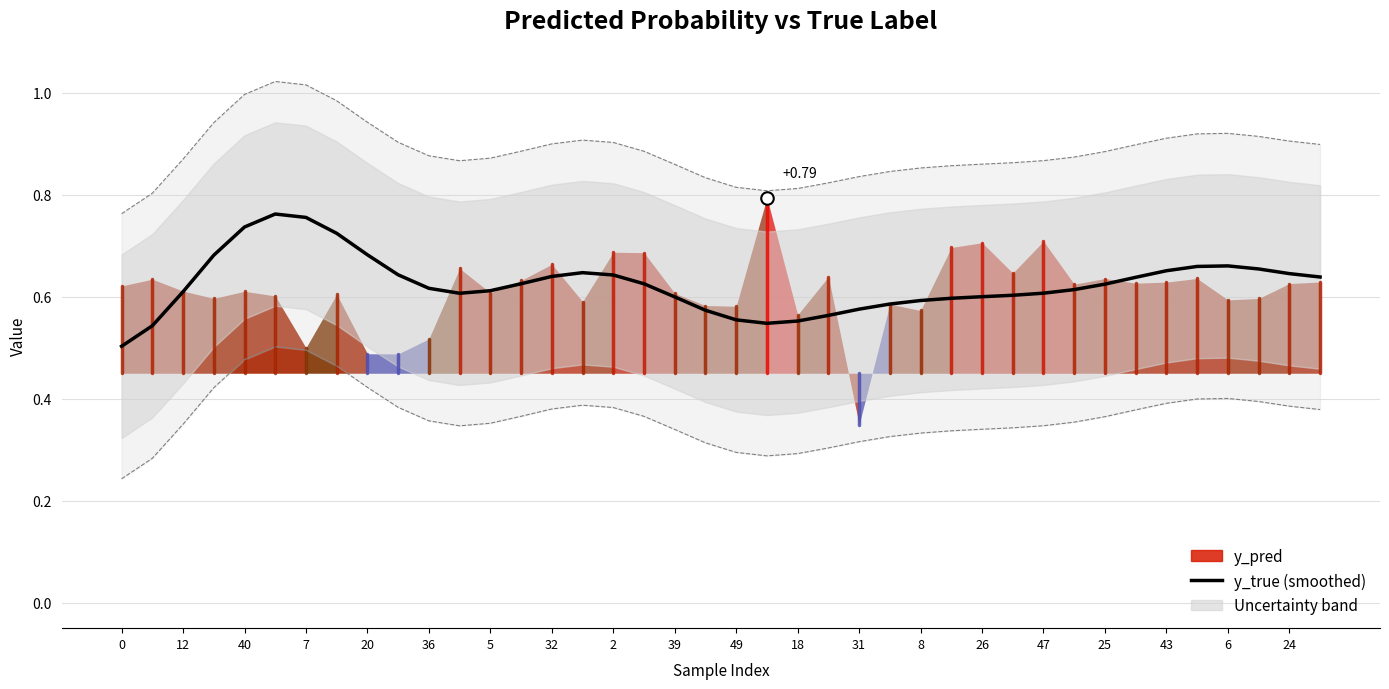

What is the label of the 26th point from the left?

25